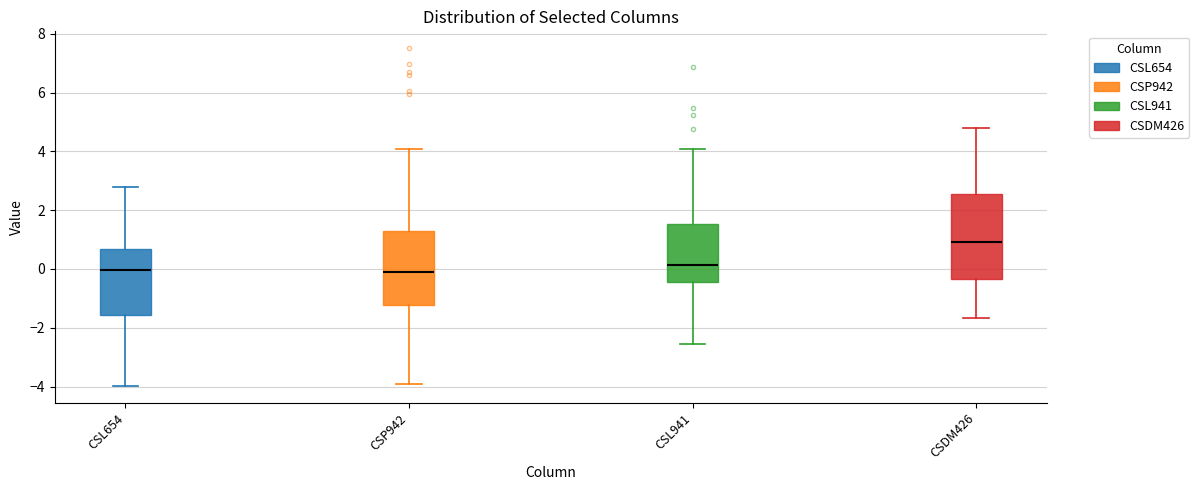

Reading left to right, transcribe this box plot: for each box, give where its median line is, the range the box spans, and where its two whiskers end, as read against the y-axis. The values are not printed on the chart, so give them approximately, as read against the axis.

CSL654: median 0.0, box -1.6 to 0.6, whiskers -4.0 to 2.8
CSP942: median -0.2, box -1.2 to 1.2, whiskers -4.0 to 4.0
CSL941: median 0.2, box -0.4 to 1.6, whiskers -2.6 to 4.0
CSDM426: median 1.0, box -0.4 to 2.6, whiskers -1.6 to 4.8